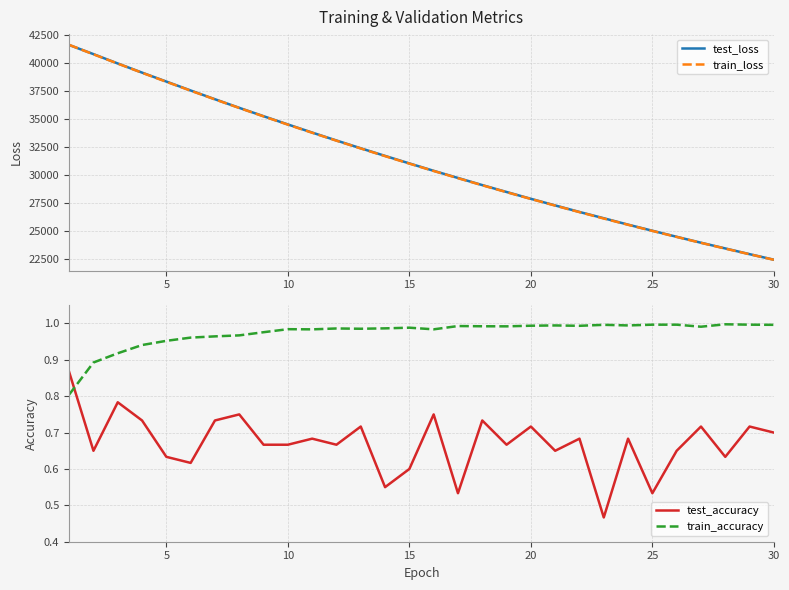

At how many categories does at least one series exceed 39563?

3